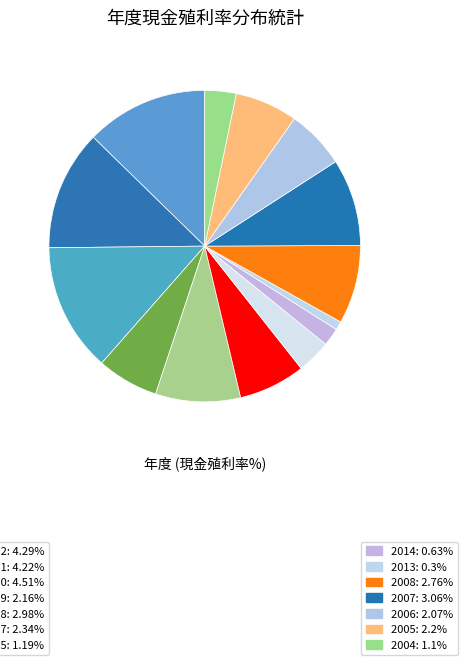

How many segments does this pie chart have?

14